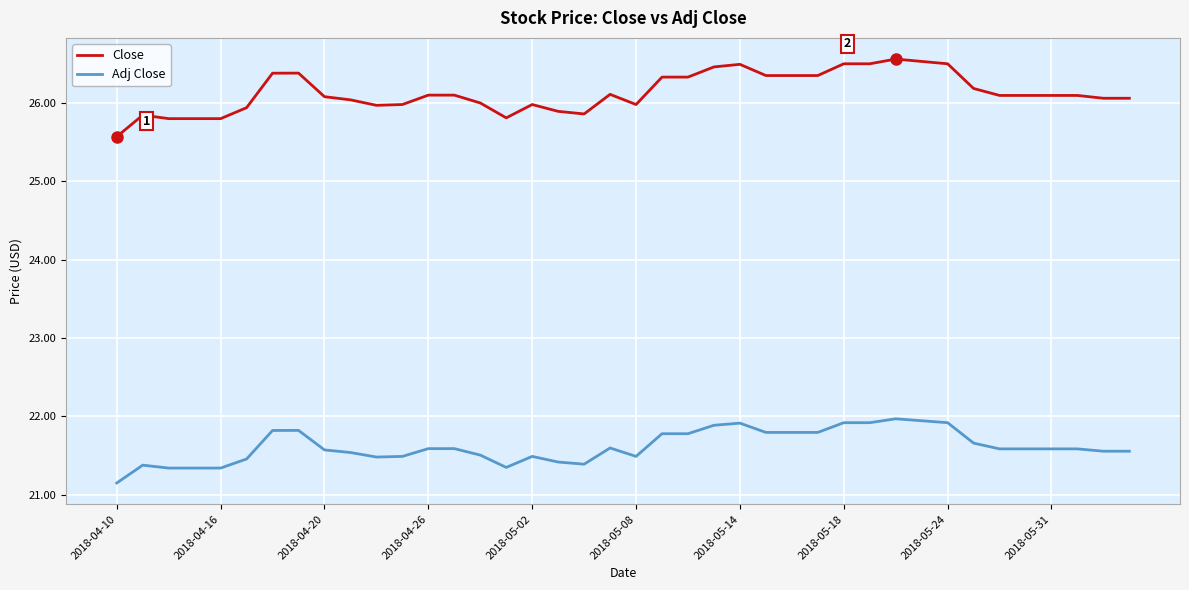

List the series in order of their peak value, highest first.

Close, Adj Close